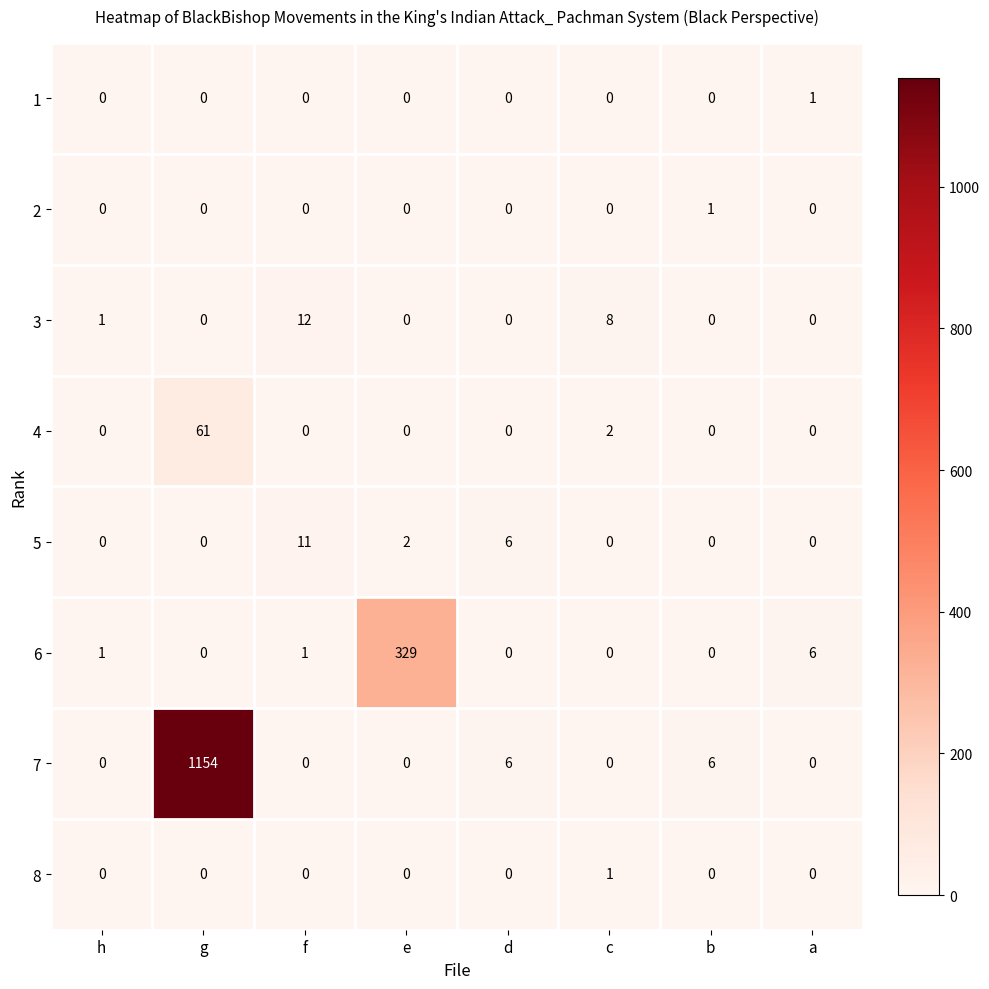

At which label is 5 closest to 5?

d